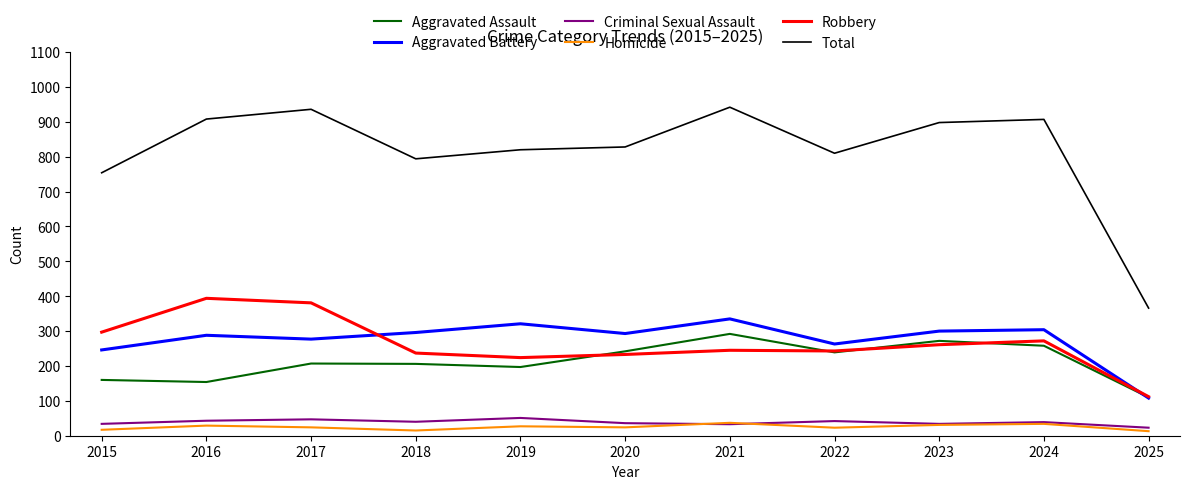

What is the difference between the second highest and second lowest values in the Homicide series?

19